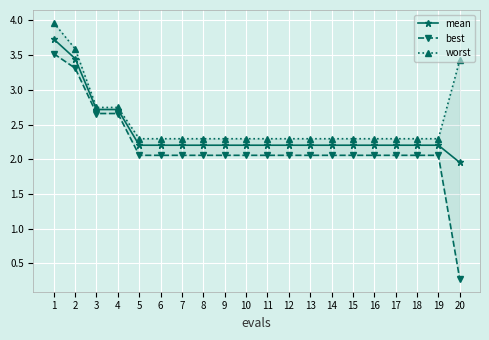

What is the smallest value displayed?

0.3